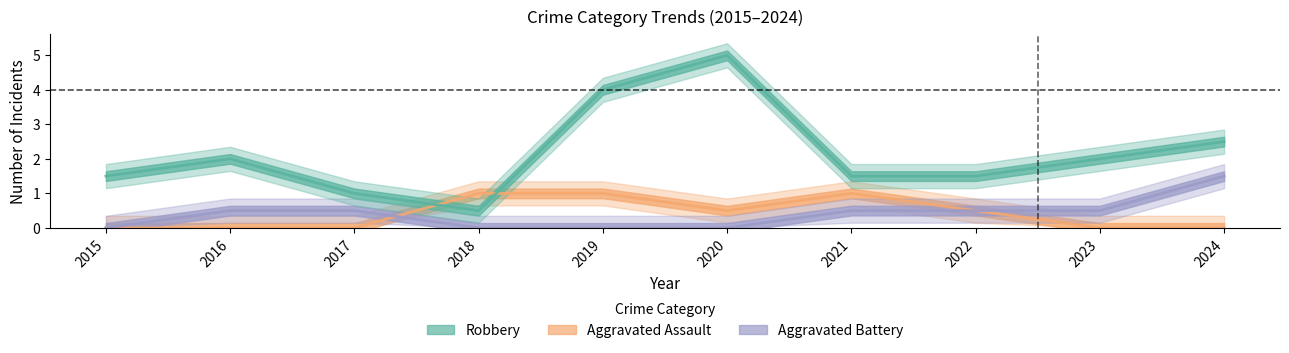

Rank the series at 2021 from lowest to highest value.

Aggravated Battery, Aggravated Assault, Robbery